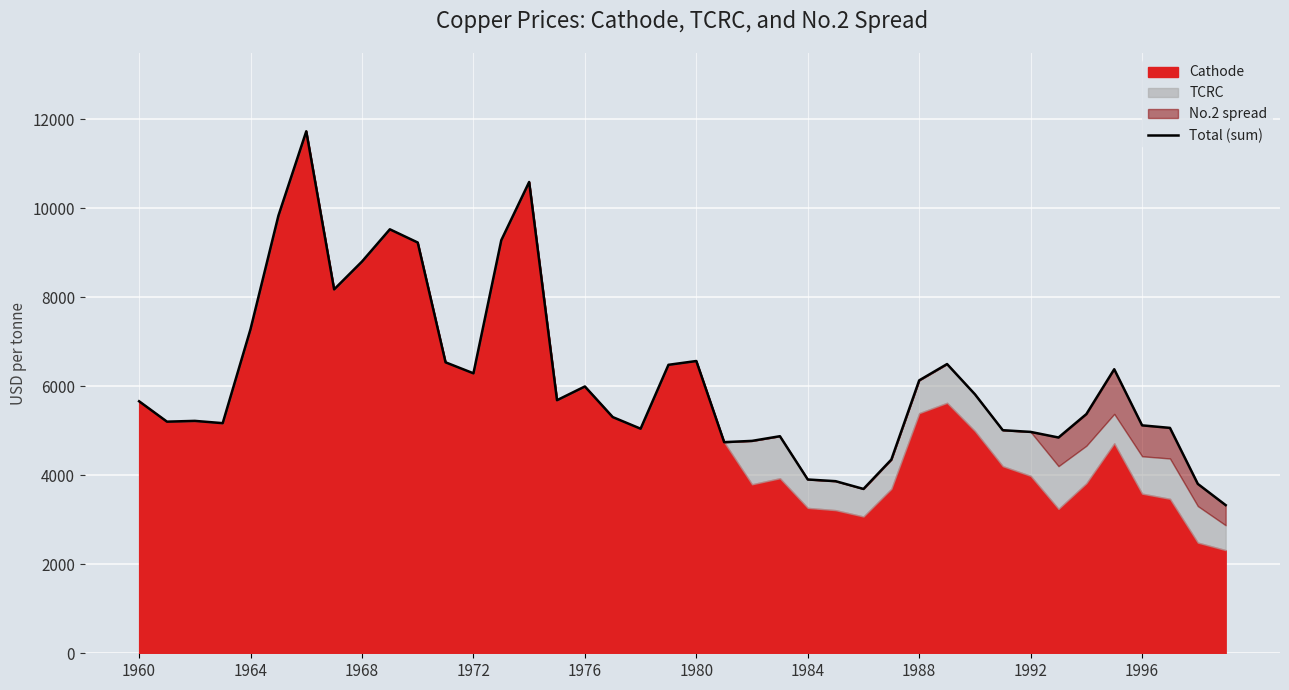

List the labels in order of value, smallest first.

39, 26, 38, 25, 24, 27, 21, 22, 33, 23, 32, 31, 18, 37, 36, 1972, 1964, 1968, 17, 34, 1960, 15, 30, 16, 28, 12, 35, 19, 29, 11, 20, 1976, 1988, 1992, 10, 13, 1996, 1980, 14, 1984